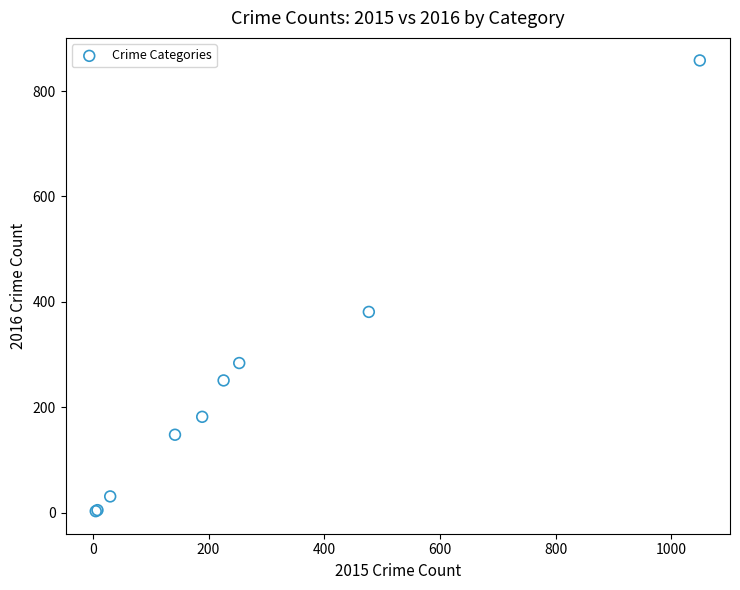

What Y value in the scatter plot is closest to 430?

381